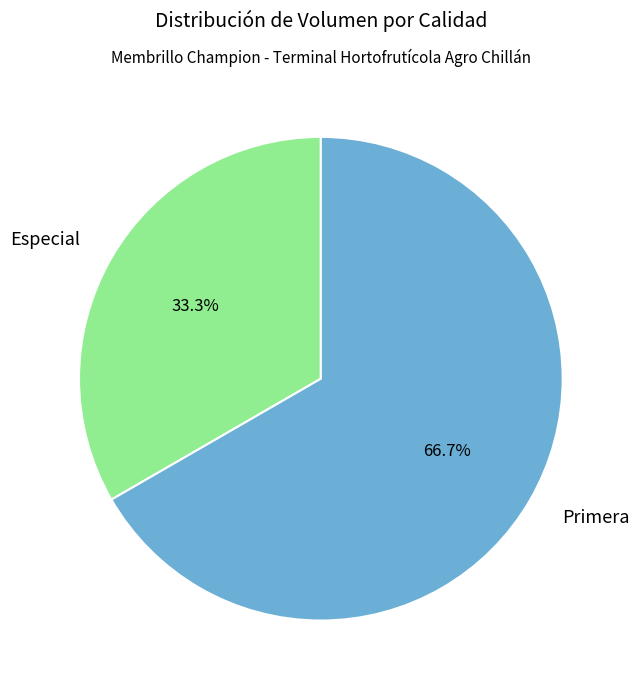

Rank the categories by value from highest to lowest.

Primera, Especial